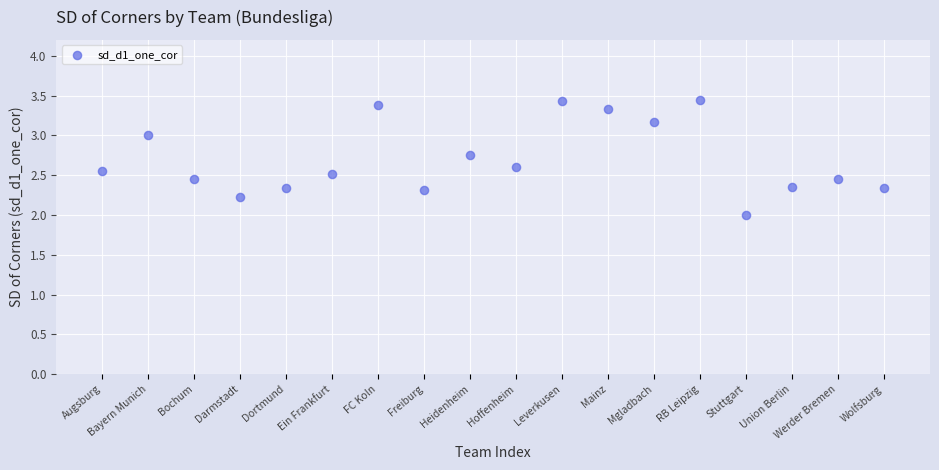

What is the range of Y values (max minus min)?

1.4